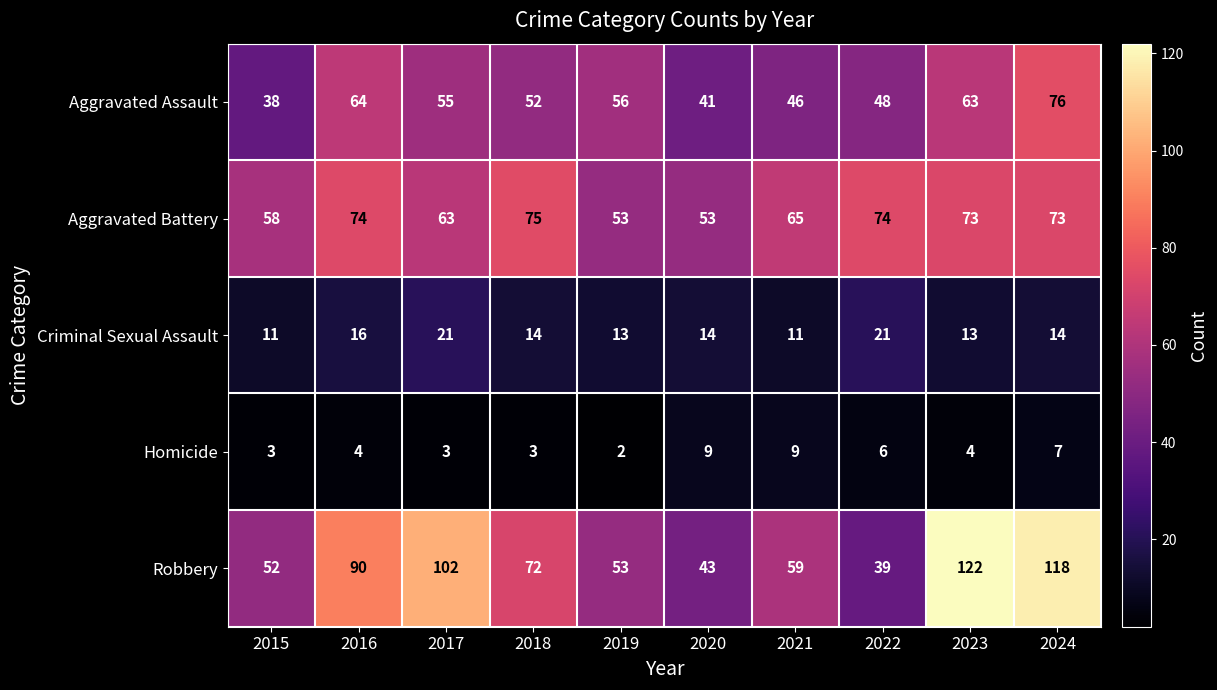

What is the difference between the maximum and minimum values in the Aggravated Battery series?

22